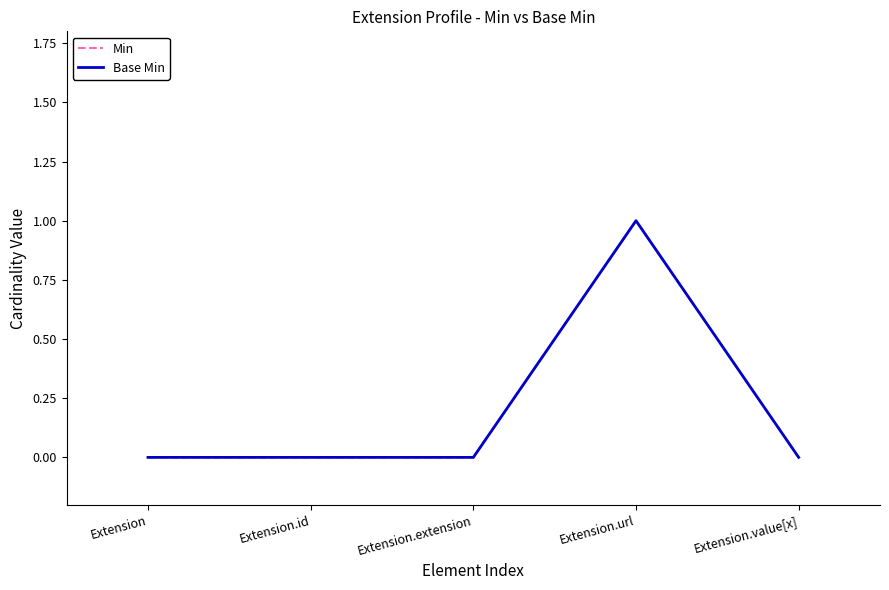

Does the chart have visible grid lines?

No